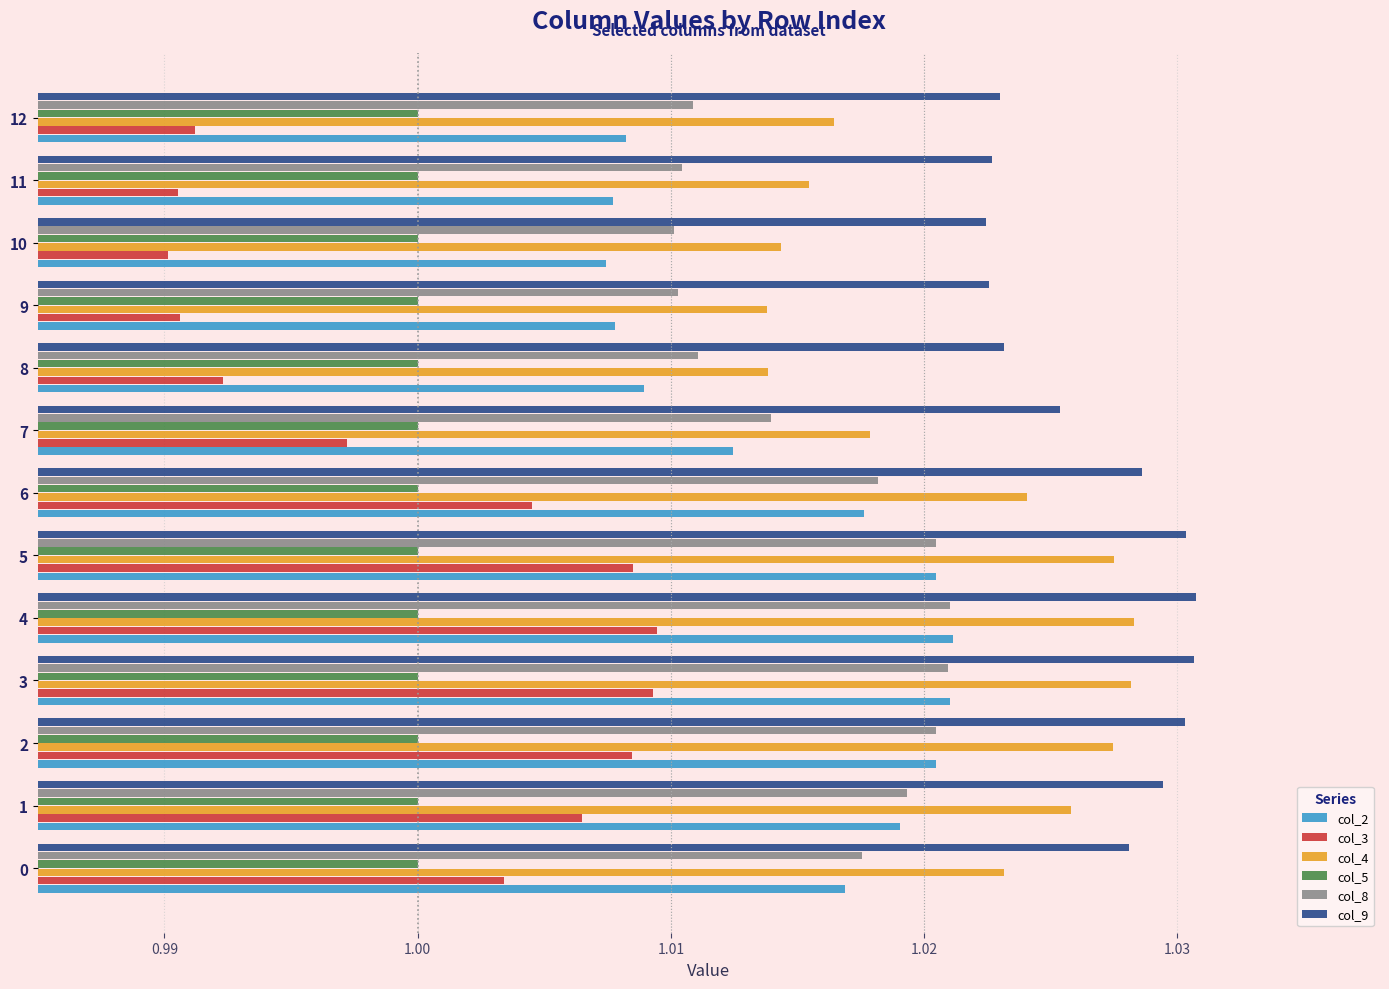

Which series has the largest total across all categories?

col_9